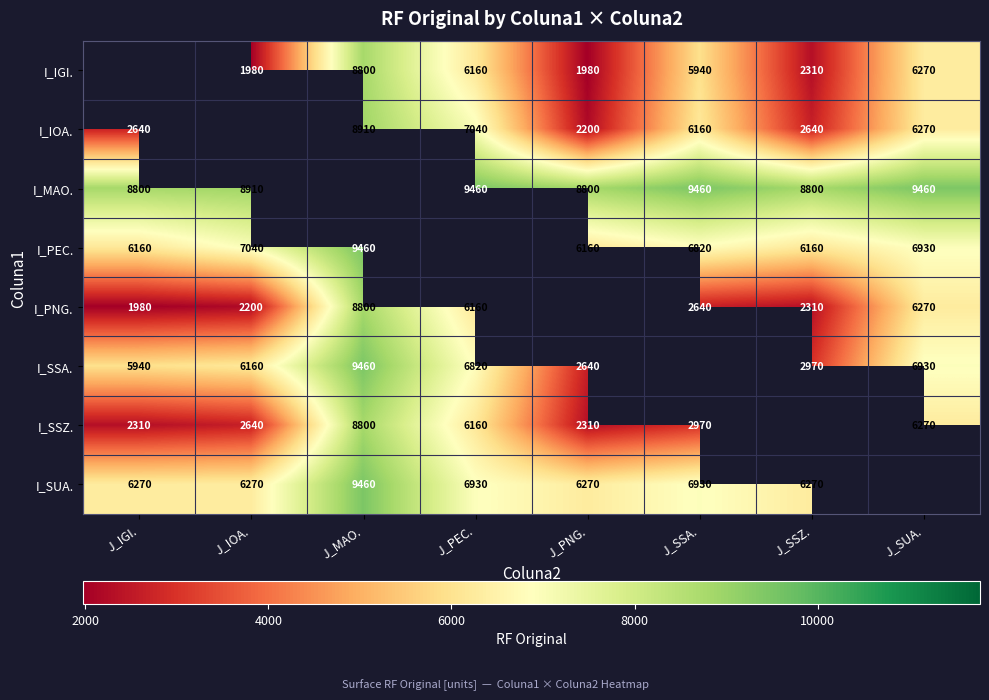

What is the difference between the I_IOA. values at J_IGI. and J_SUA.?

3630